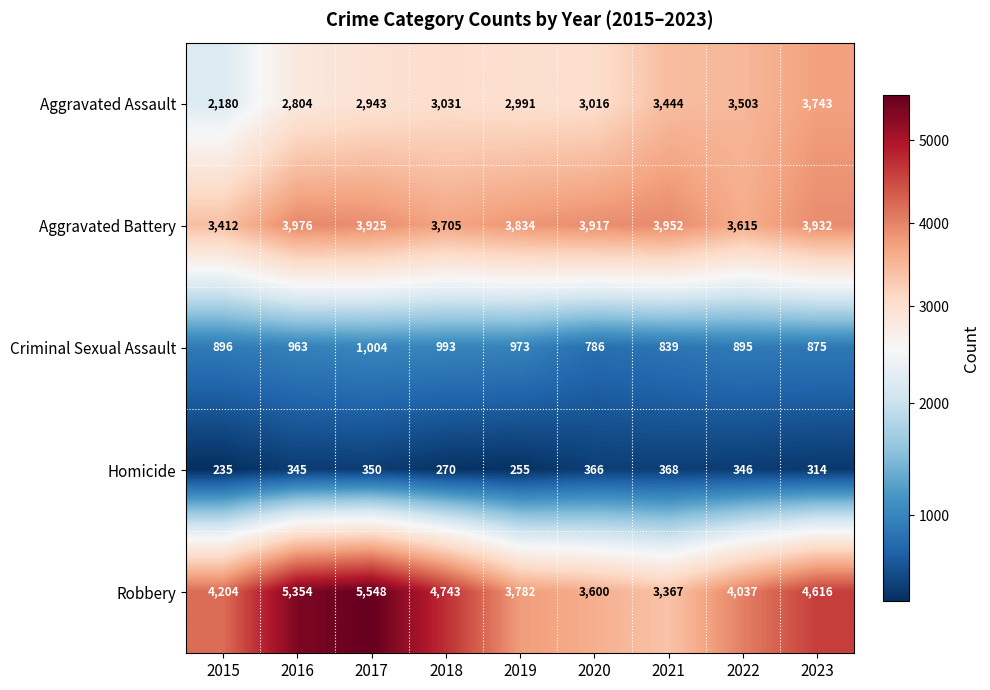

What is the total value across all series at 2018?

12742